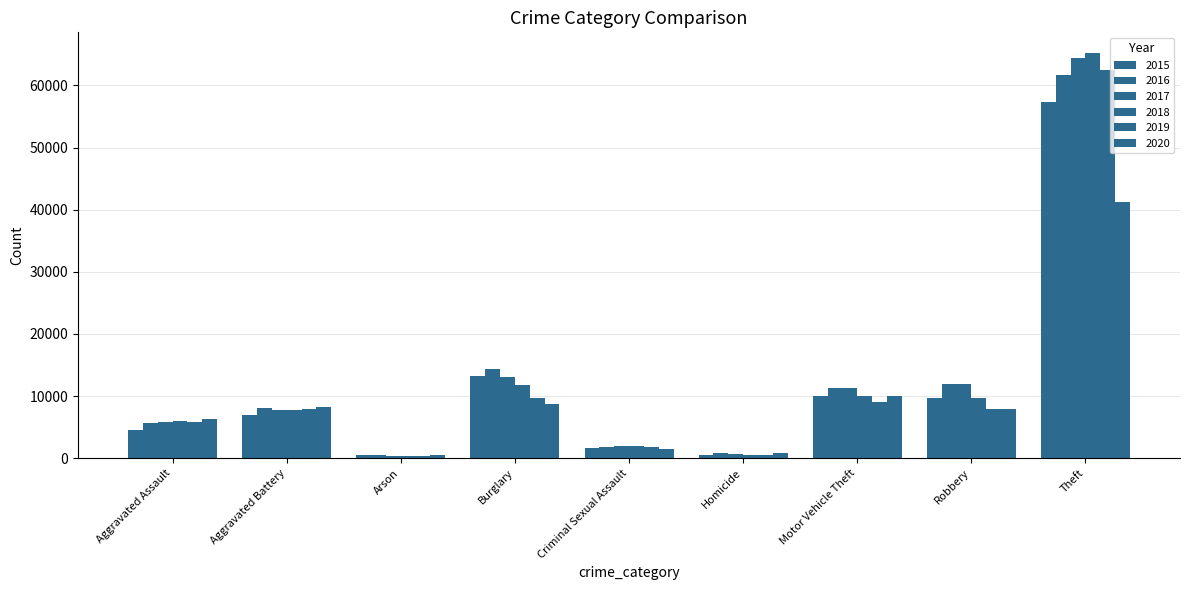

What is the sum of all 2019 values?

105550